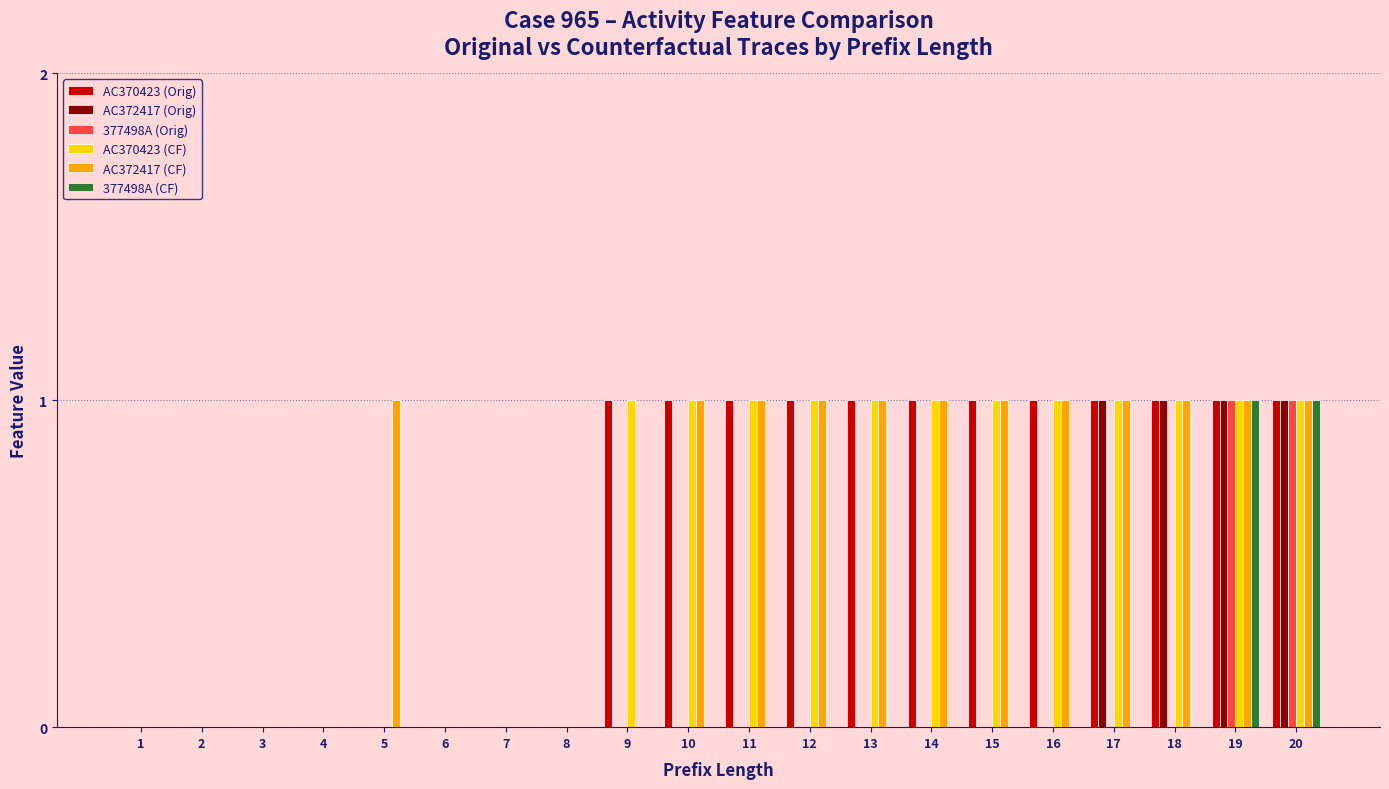

What is the sum of all AC370423 (Orig) values?

12